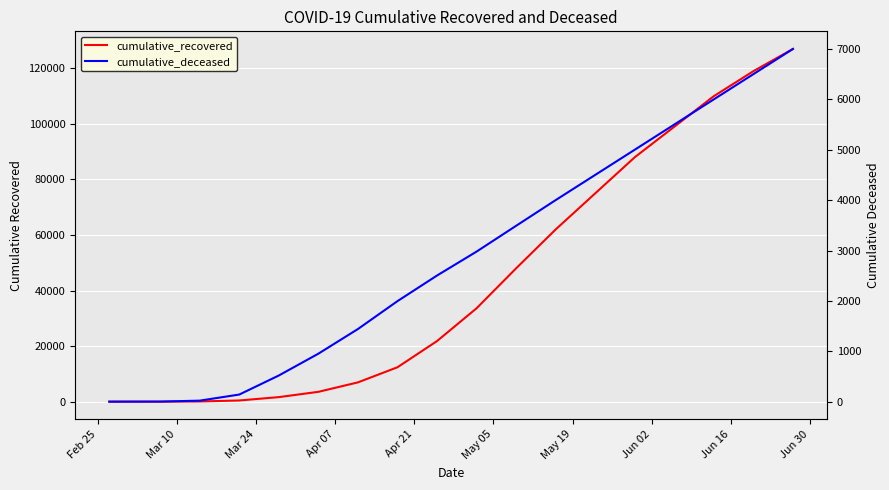

True or false: cumulative_recovered and cumulative_deceased cross at least once.

False